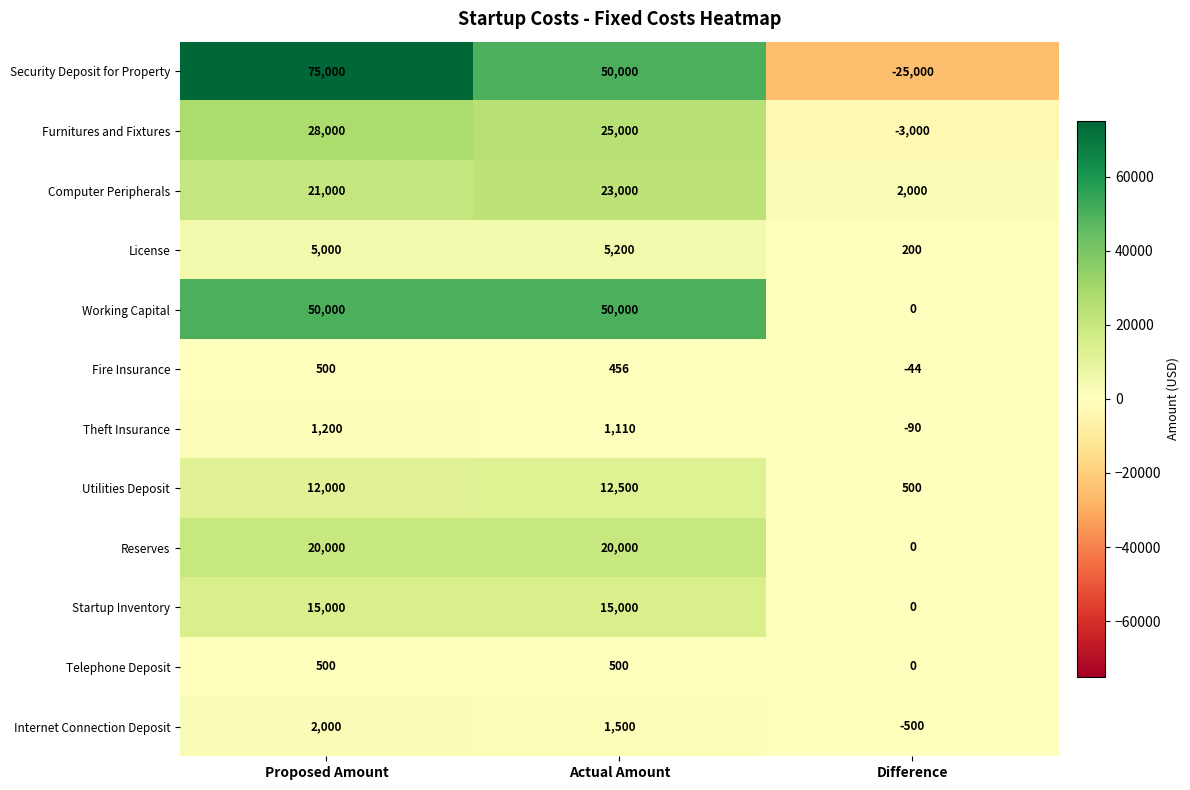

What is the total value across all series at Difference?

-25934